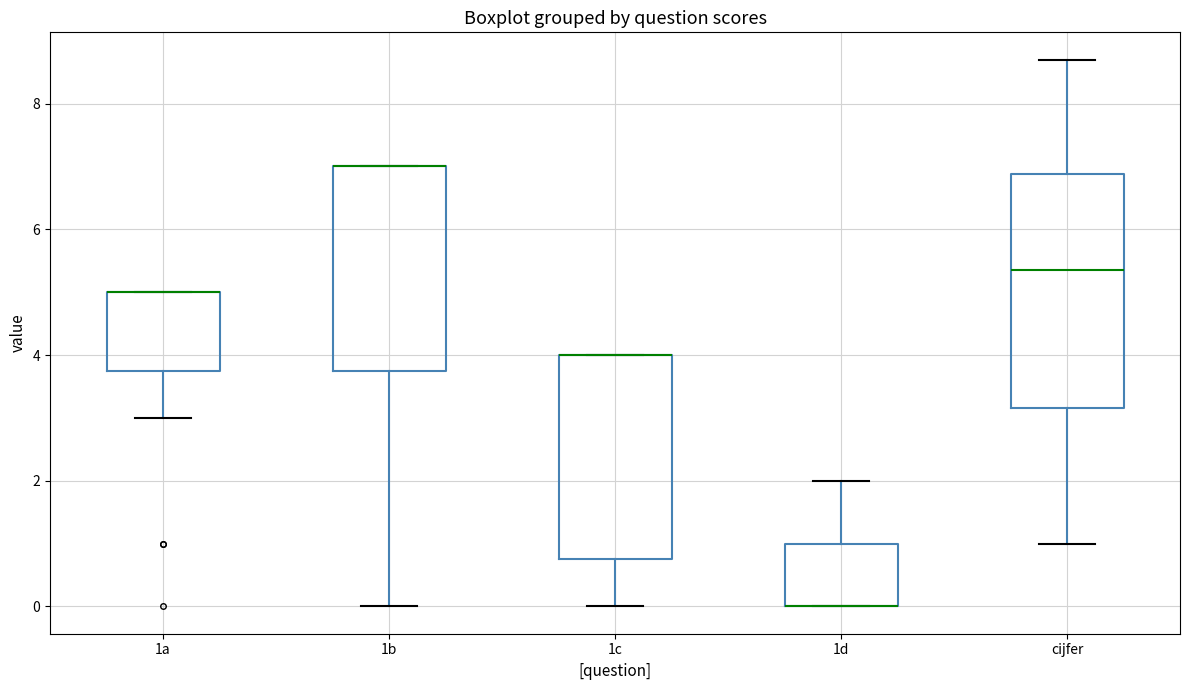

Reading left to right, read every box against the y-axis: the position of its median line, the range the box covers, and the ends of its whiskers. The values are not printed on the chart, so give them approximately, as read against the axis.

1a: median 5.0 (drawn on the box's upper edge), box 3.8 to 5.0, whiskers 3.0 to 5.0
1b: median 7.0 (drawn on the box's upper edge), box 3.8 to 7.0, whiskers 0.0 to 7.0
1c: median 4.0 (drawn on the box's upper edge), box 0.8 to 4.0, whiskers 0.0 to 4.0
1d: median 0.0 (drawn on the box's lower edge), box 0.0 to 1.0, whiskers 0.0 to 2.0
cijfer: median 5.4, box 3.2 to 6.8, whiskers 1.0 to 8.8